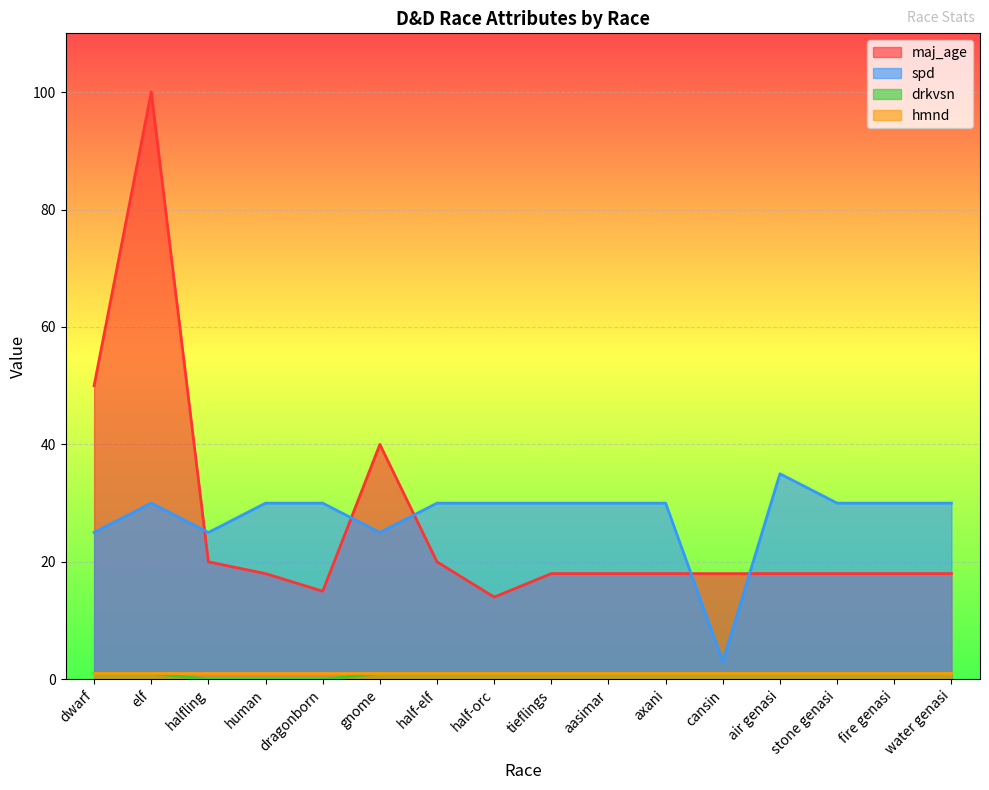

Does the chart display data point markers on the line(s)?

No